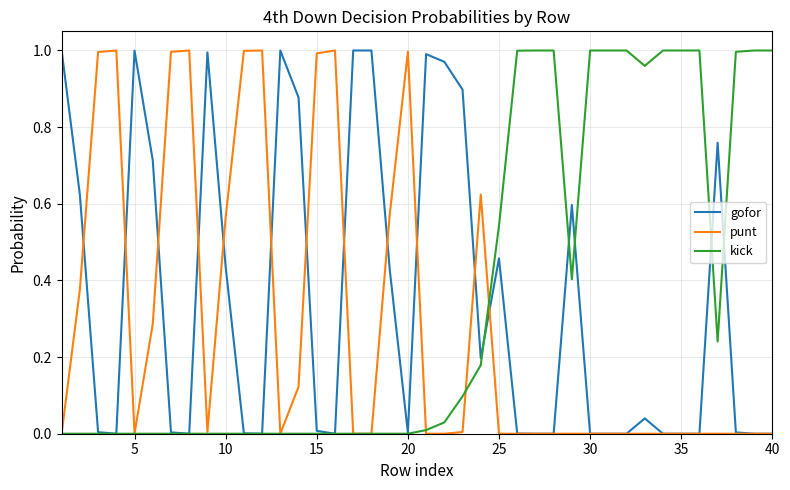

True or false: punt has more than 2 interior local peaks.

True